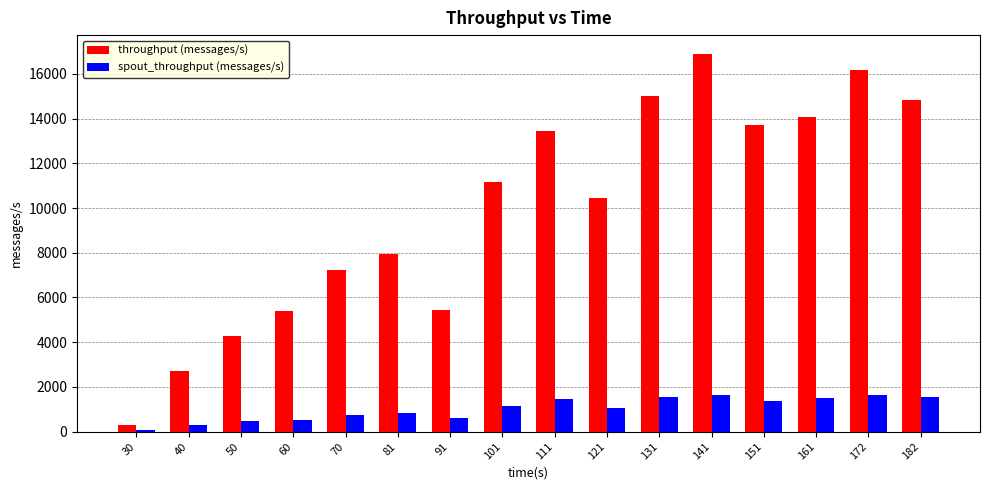

What is the value of the throughput (messages/s) bar at the 15th from the left?

16166